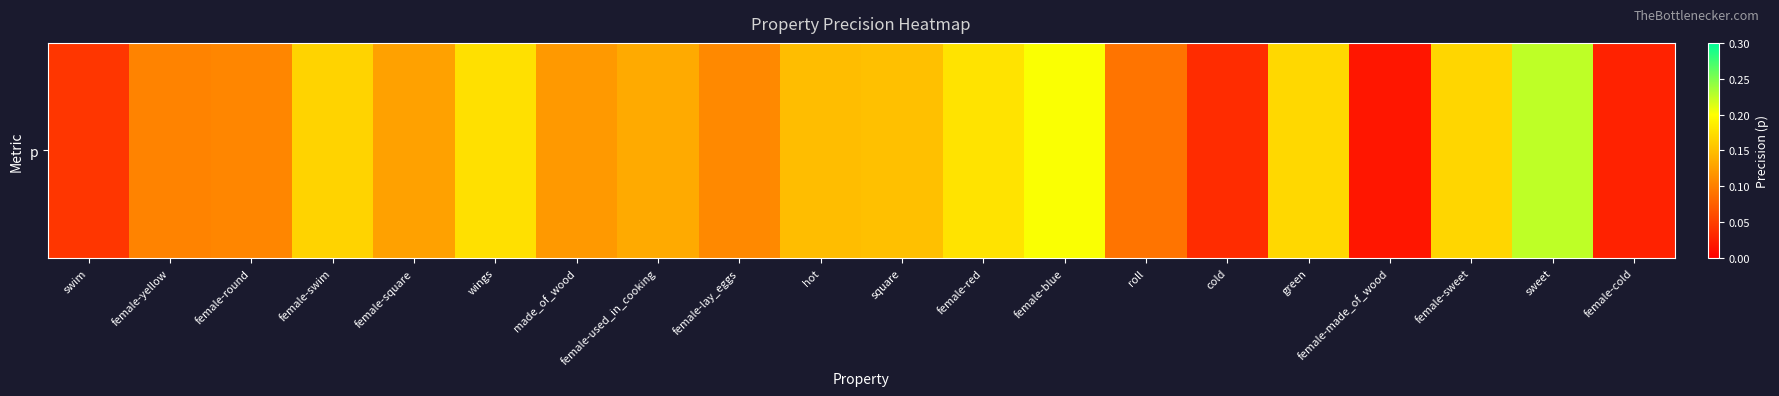

List the labels in order of value, largest first.

sweet, female-blue, female-red, wings, green, female-sweet, female-swim, square, hot, female-used_in_cooking, female-square, made_of_wood, female-lay_eggs, female-round, female-yellow, roll, swim, cold, female-cold, female-made_of_wood